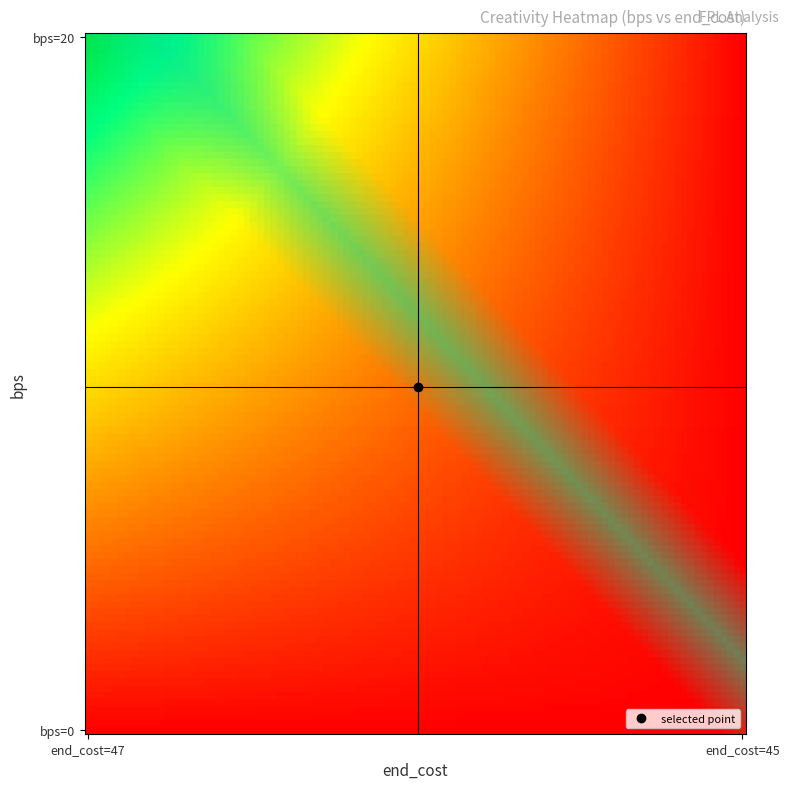

Which label corresponds to the smallest value in the chart?

bps=0,end_cost=45